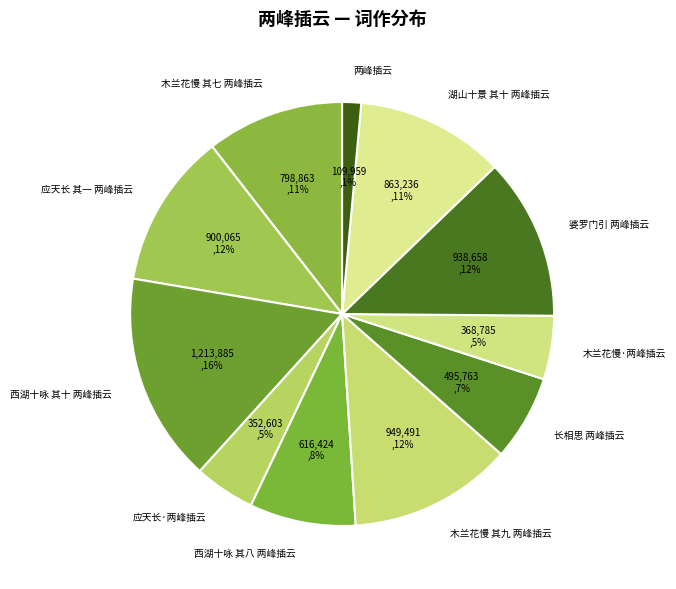

Which category has the smallest portion of the pie?

两峰插云